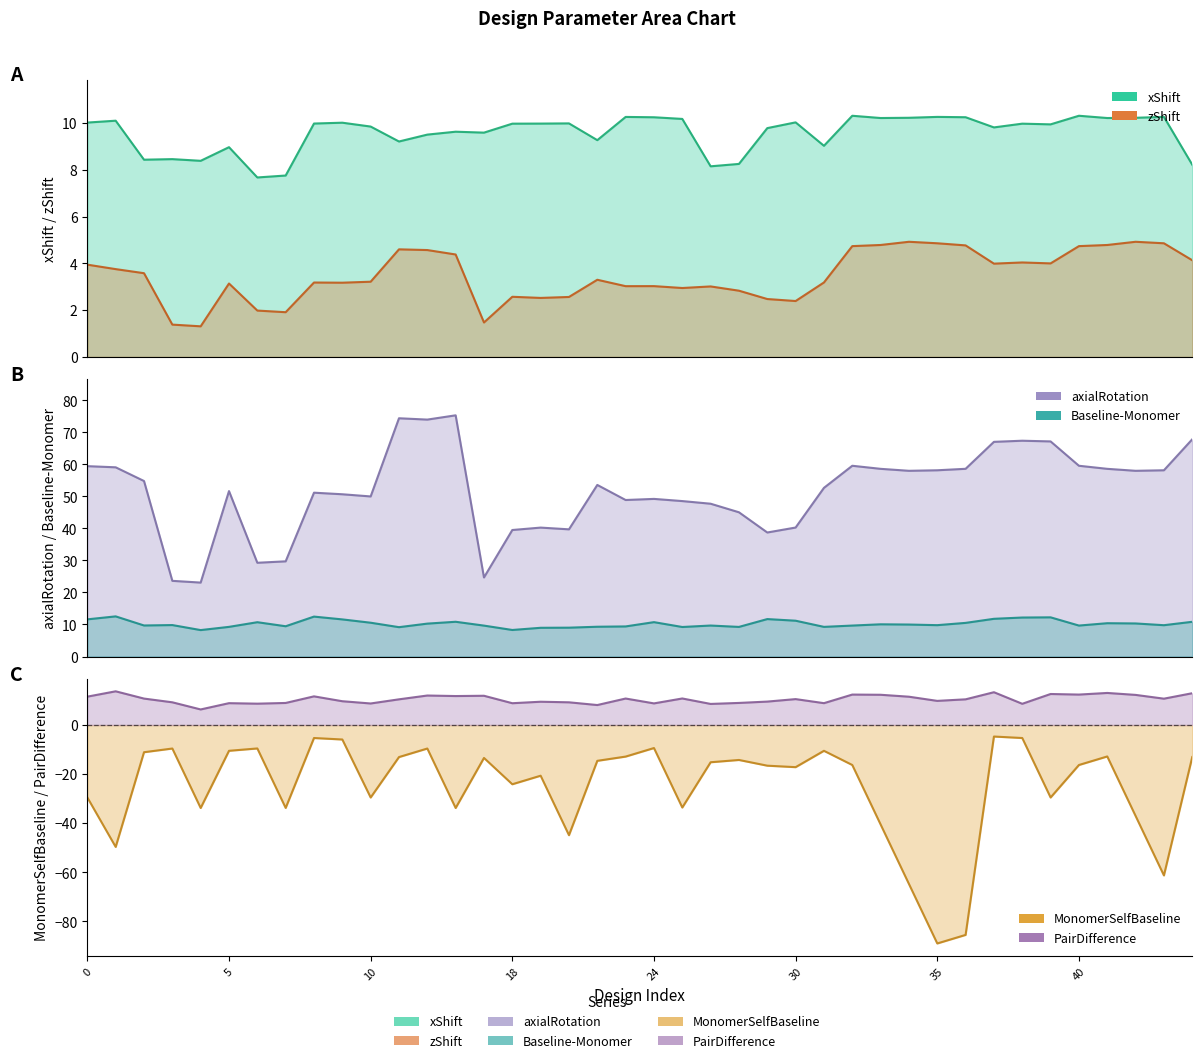

In xShift, how many points are higher than both neighbors (excluding endpoints)?

13